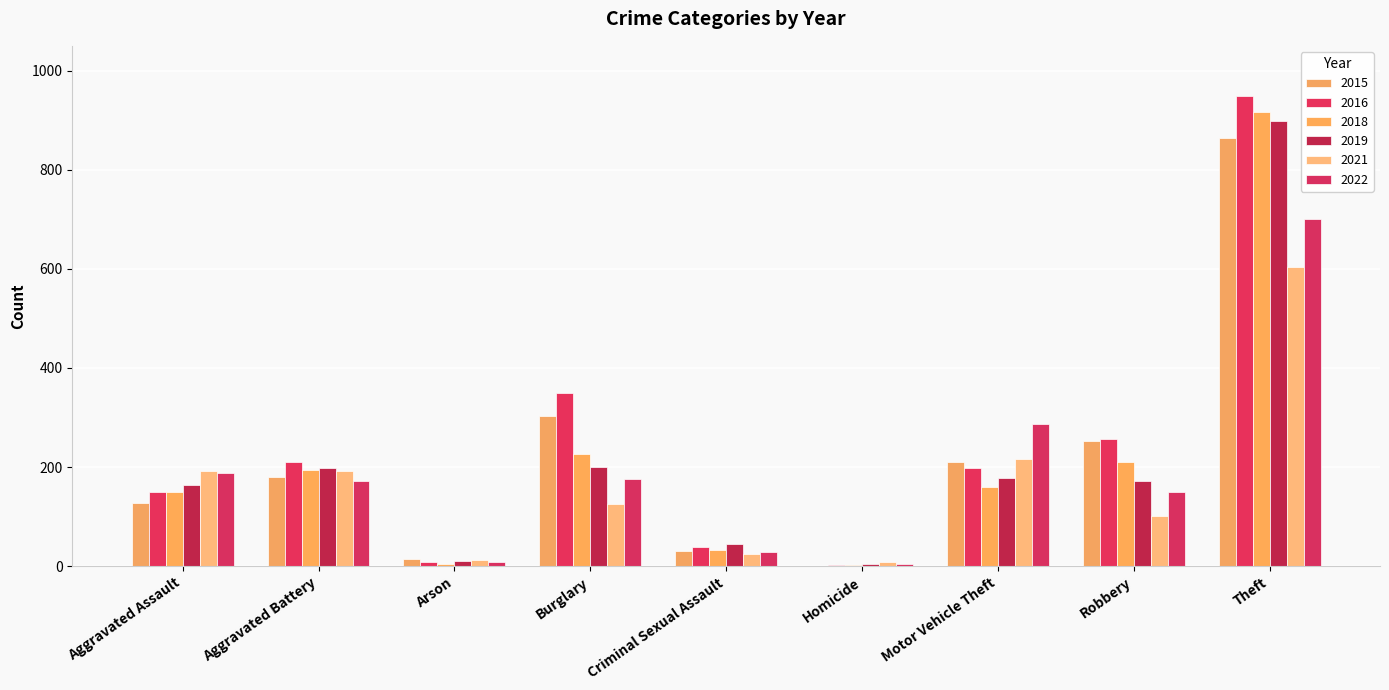

What is the sum of all 2016 values?

2163